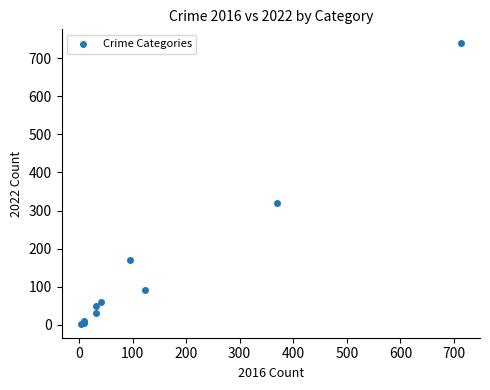

What Y value in the scatter plot is closest to 371?

319